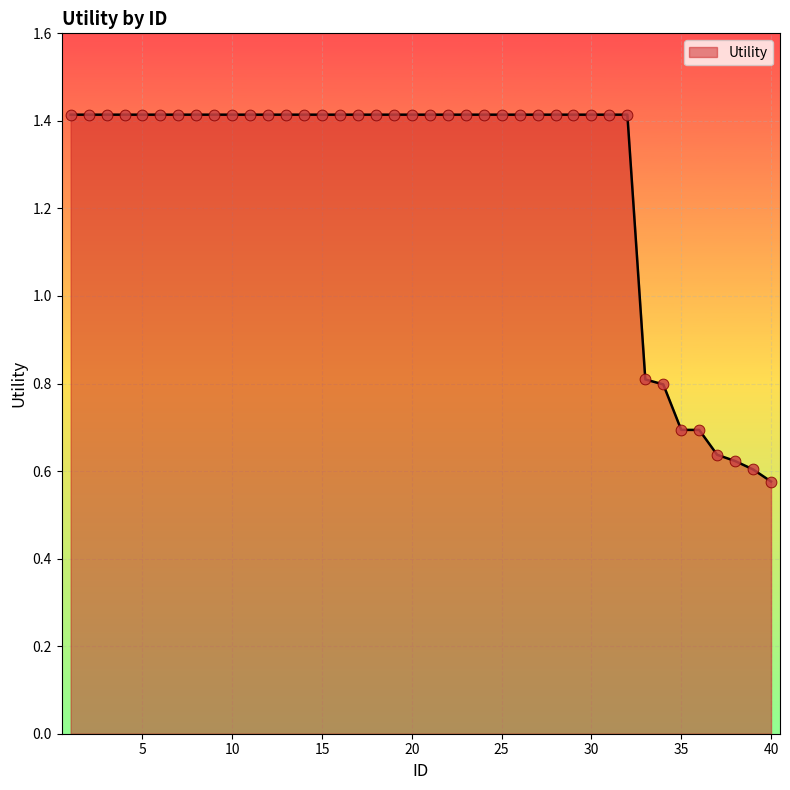

What is the difference between the maximum and minimum values?

0.8